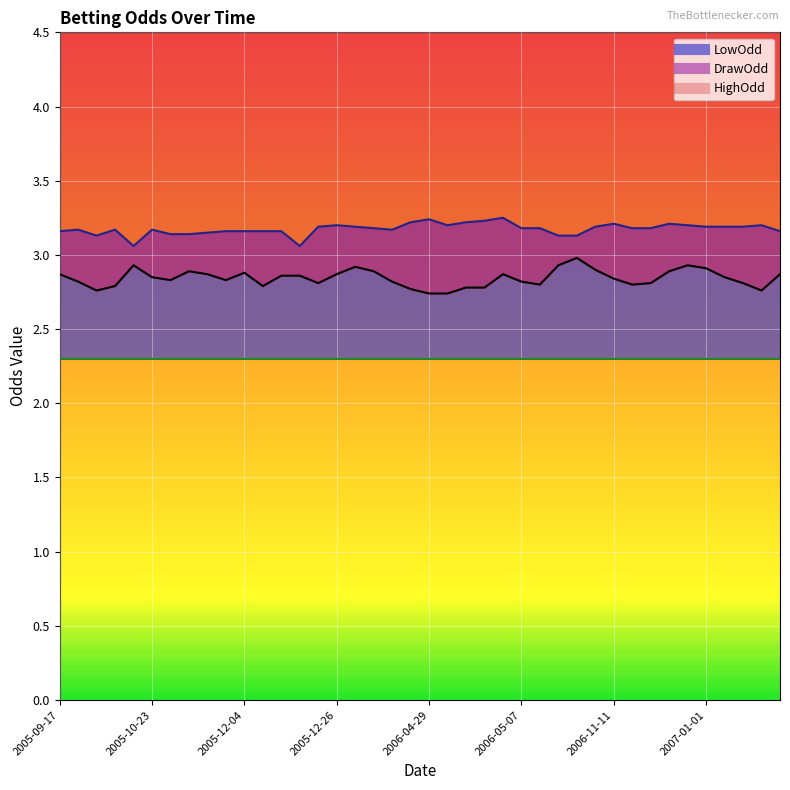

At which label does HighOdd reach its peak?

2006-10-22